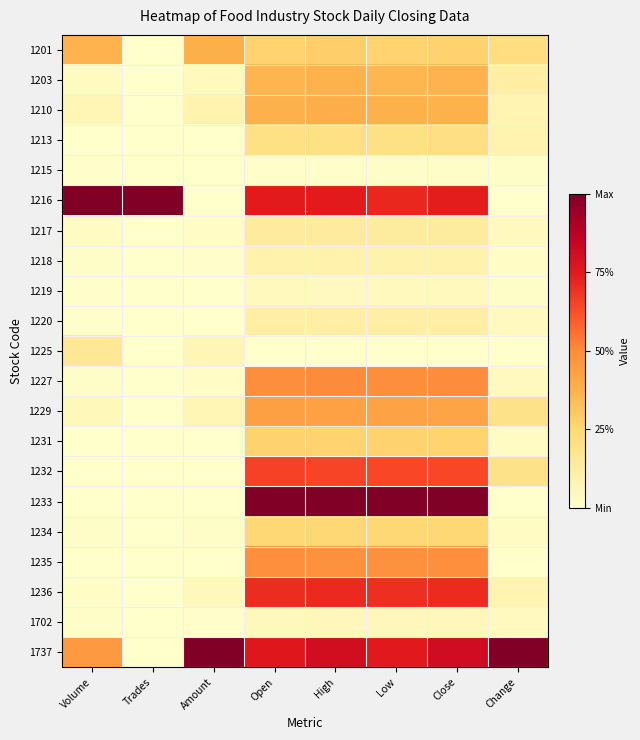

What is the total value across all series at Close?

7.5